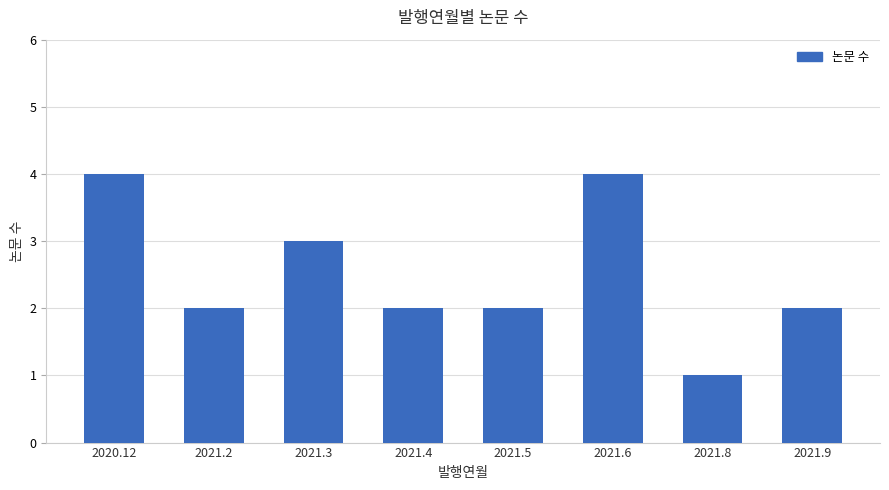

What is the label of the 8th bar from the left?

2021.9